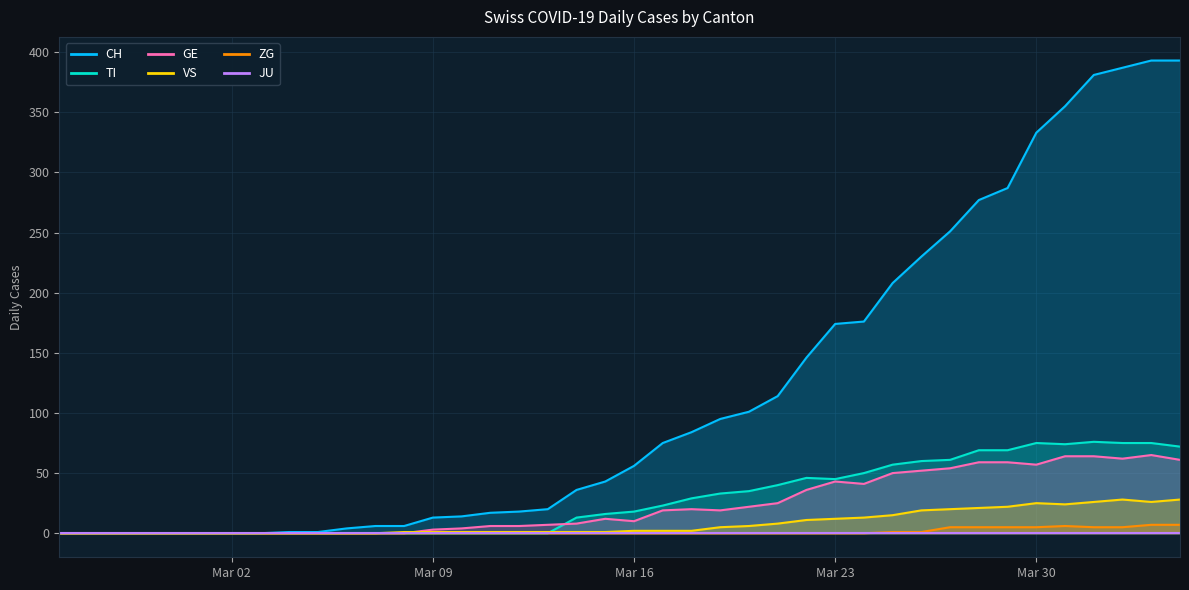

Is it true that GE equals 0 at 2020-03-07?

True